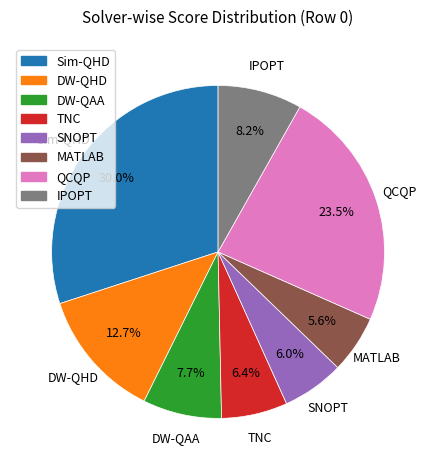

To the nearest percent, what percentage of the pie is MATLAB?

6%